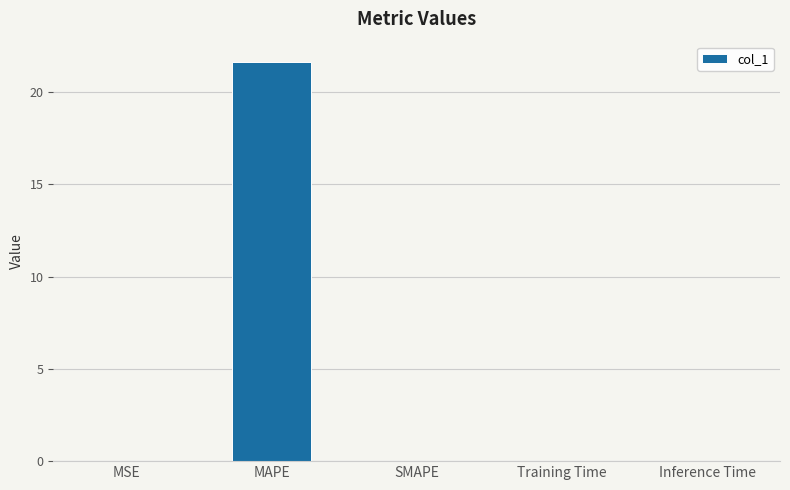

What is the change in value from MAPE to SMAPE?

-21.7